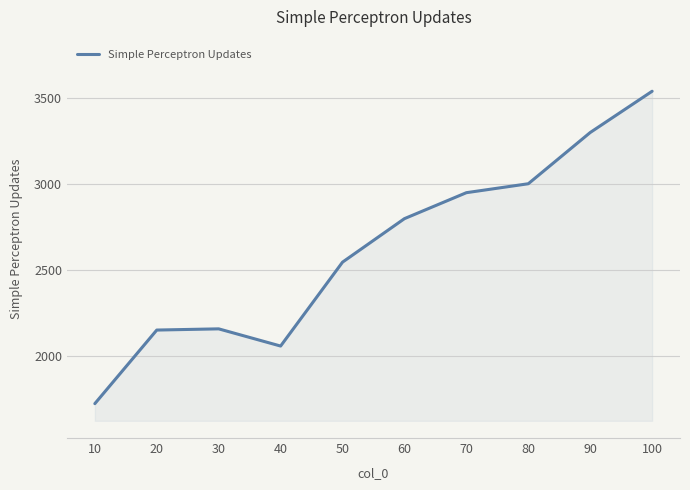

What is the smallest value displayed?

1725